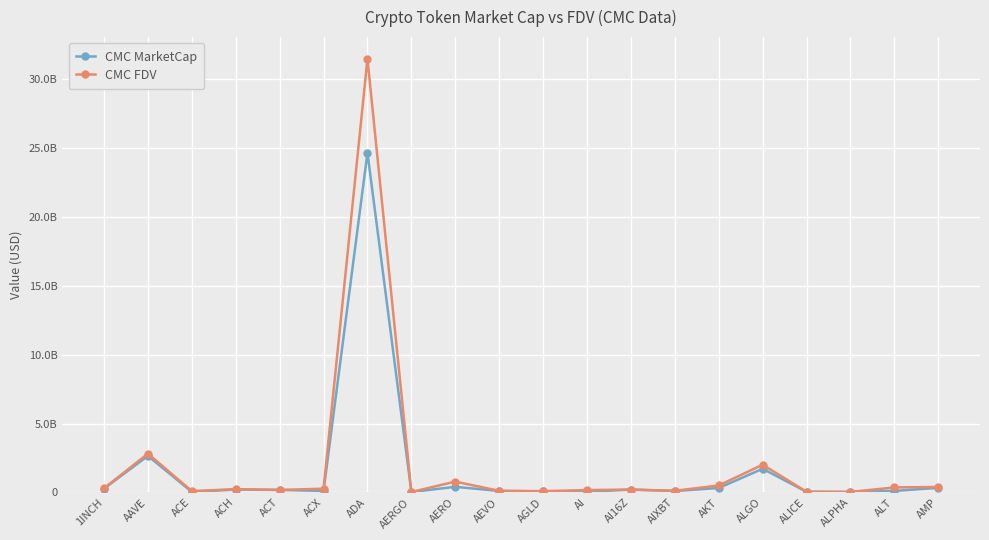

True or false: CMC FDV and CMC MarketCap intersect in this chart.

False